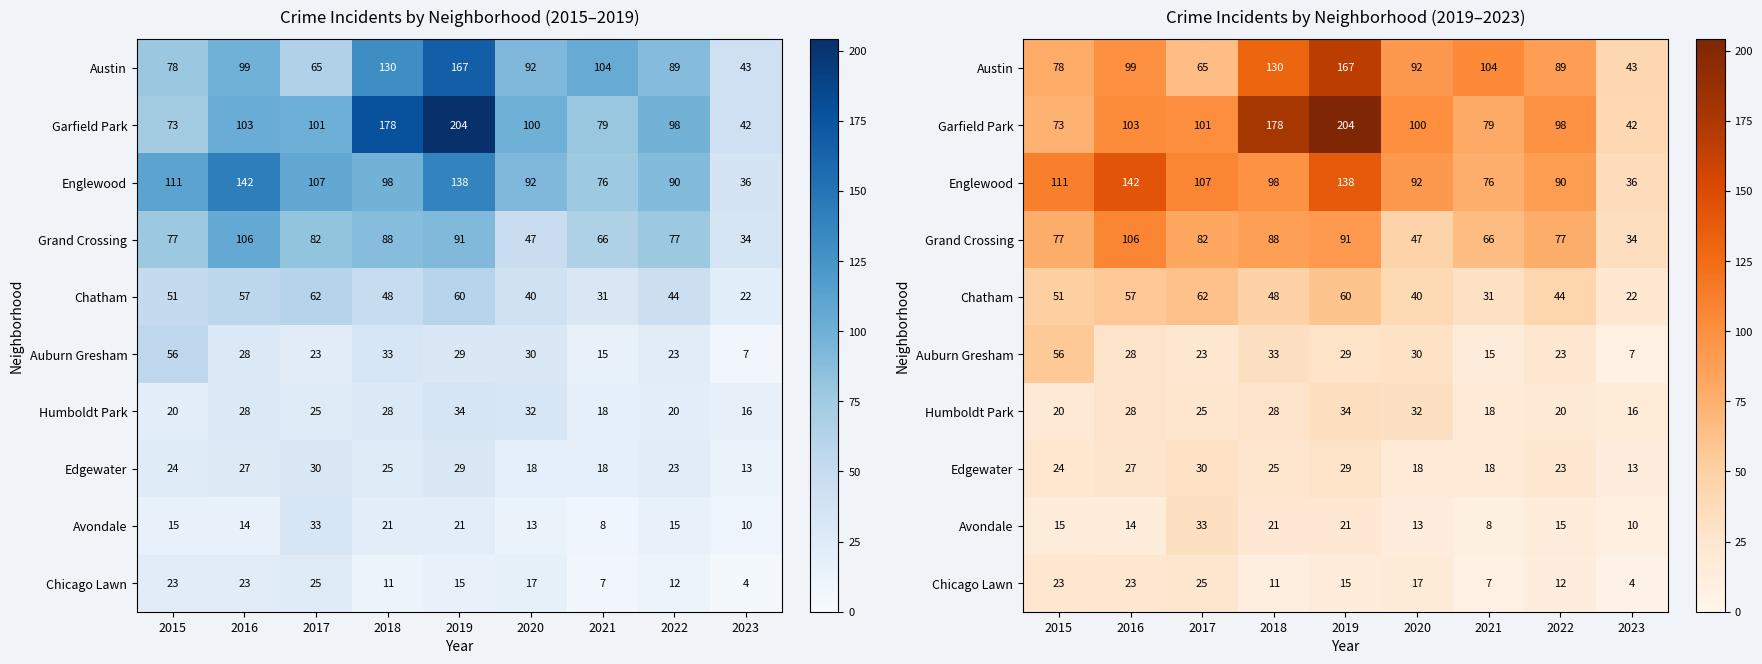

Which series has the largest total across all categories?

Garfield Park